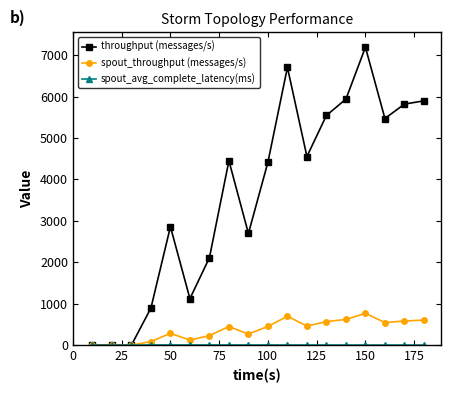

Which series has the largest total across all categories?

throughput (messages/s)